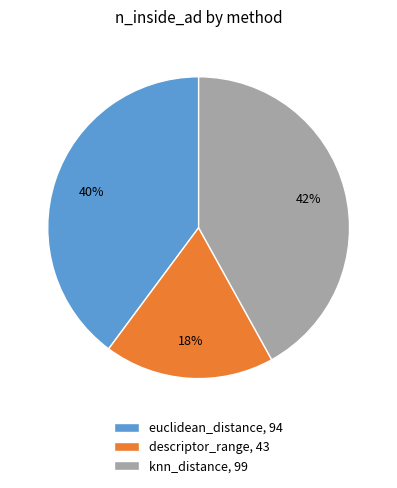

What percentage is the euclidean_distance slice, to the nearest percent?

40%